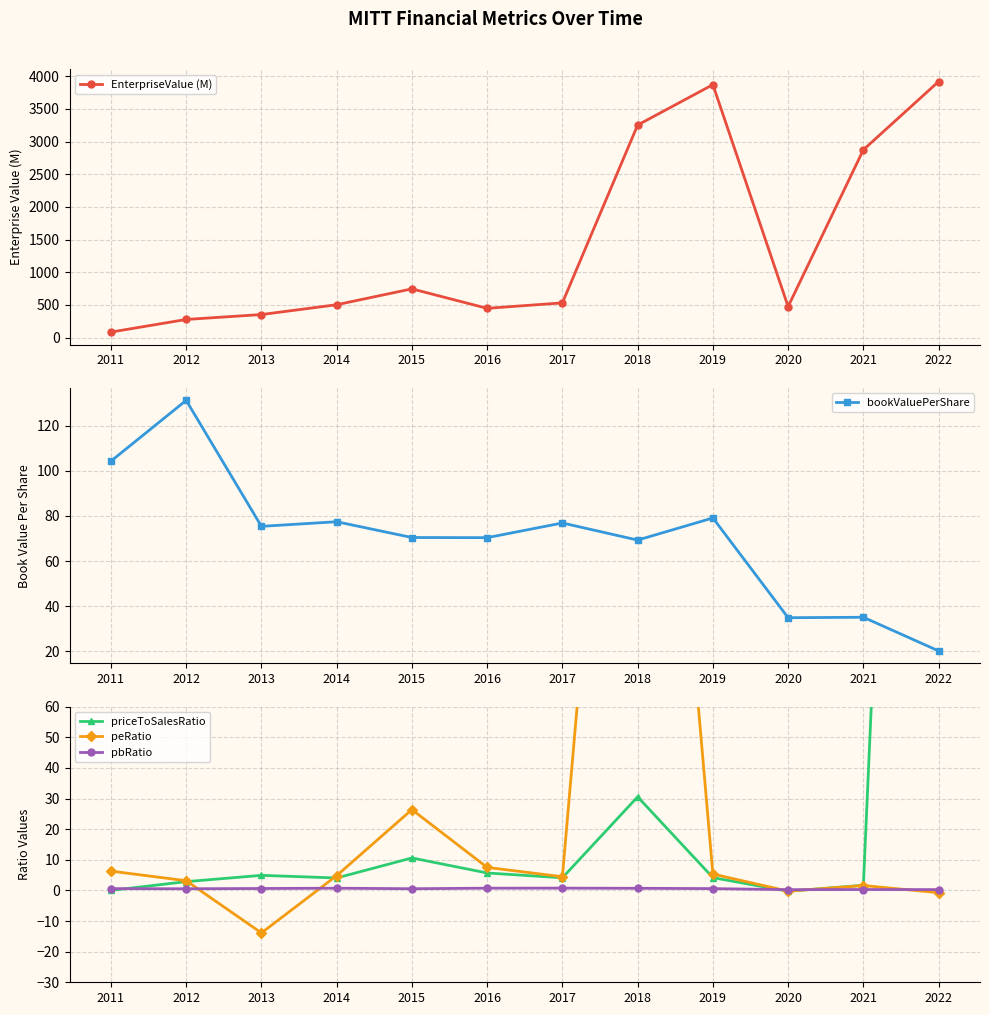

Reading left to right, transcribe all the data shown in this chart.

EnterpriseValue (M): 83.6	277.0	352.1	502.4	745.3	447.3	531.0	3254.1	3872.5	474.2	2875.3	3920.5
bookValuePerShare: 104.3	131.2	75.4	77.5	70.5	70.4	76.9	69.3	79.1	34.9	35.1	20.2
priceToSalesRatio: 0.0	2.9	4.9	4.1	10.6	5.7	4.1	30.6	4.2	-0.3	1.7	557.5
peRatio: 6.3	3.2	-13.9	4.8	26.4	7.5	4.5	288.4	5.3	-0.2	1.6	-0.8
pbRatio: 0.6	0.5	0.6	0.7	0.5	0.7	0.7	0.7	0.6	0.3	0.3	0.3